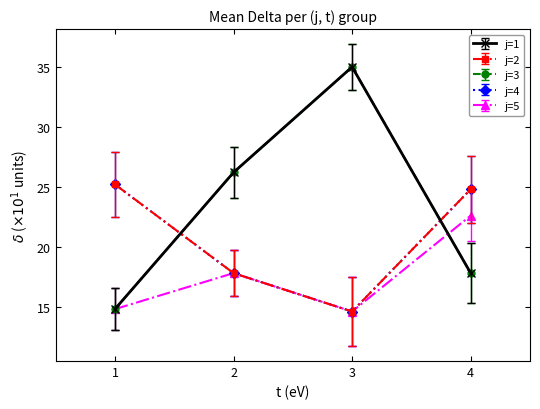

Does the chart have visible grid lines?

No